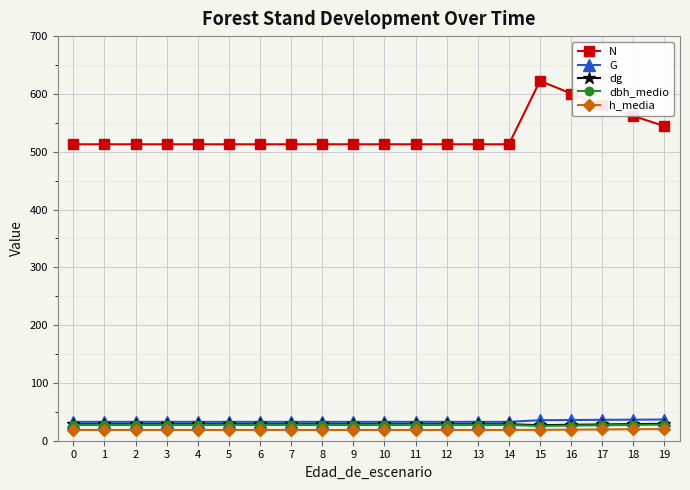

True or false: h_media has a value of 18.6 at 0.

True